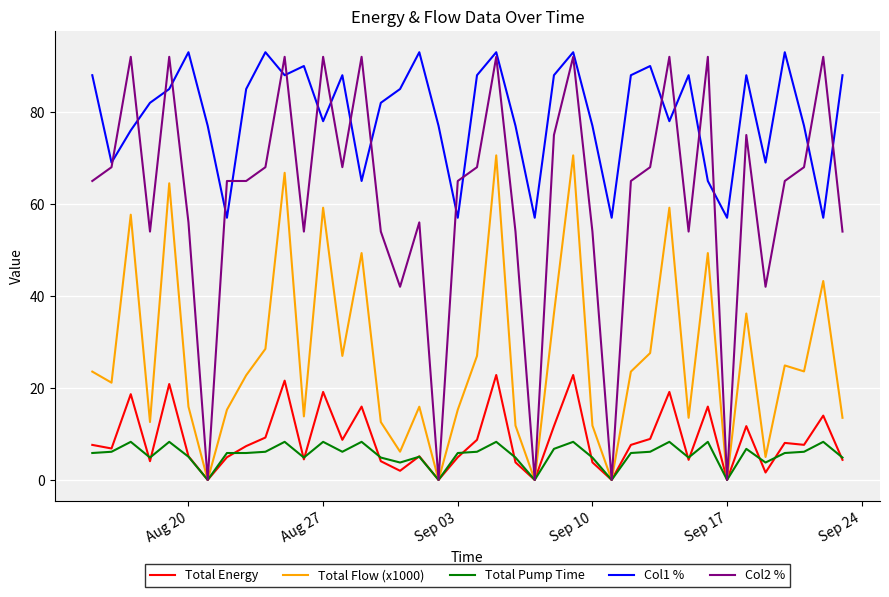

At how many categories does at least one series exceed 83?

26